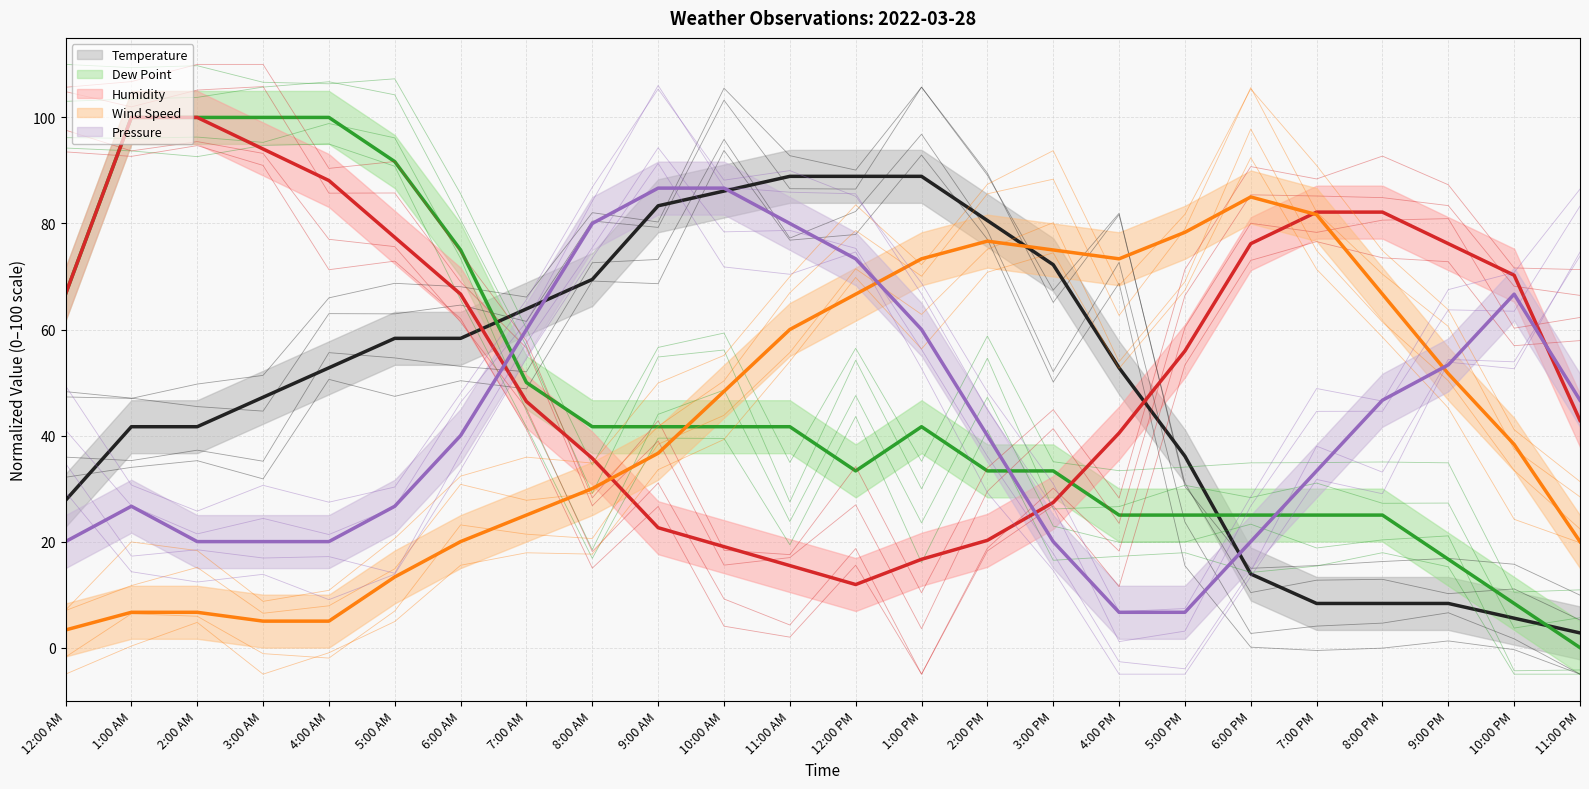

Is it true that Wind Speed equals 116.5 at 3:00 PM?

False